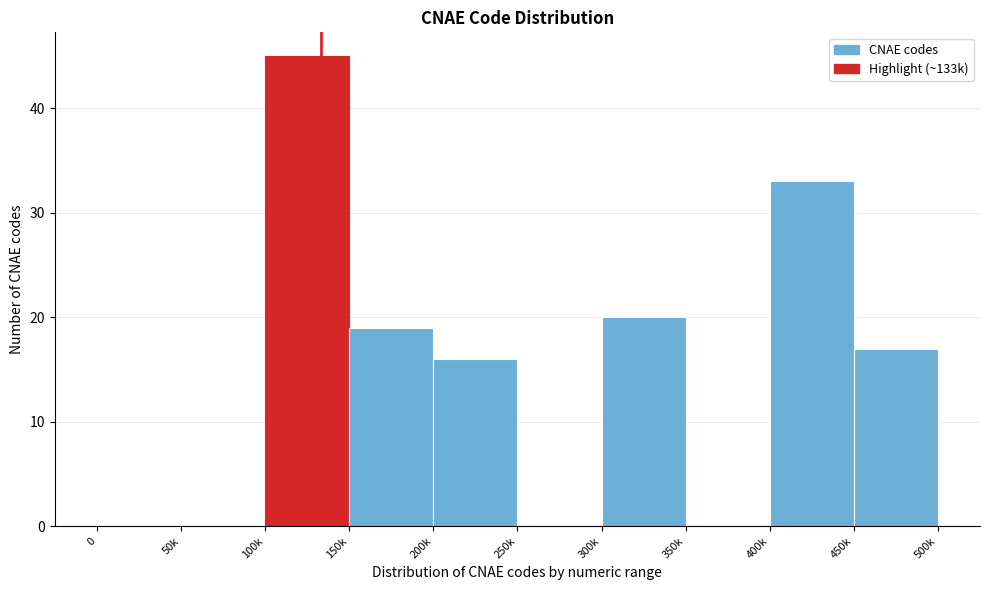

Reading right to left, extract all data points from this chart.

450k=17	400k=33	350k=0	300k=20	250k=0	200k=16	150k=19	100k=45	50k=0	0=0